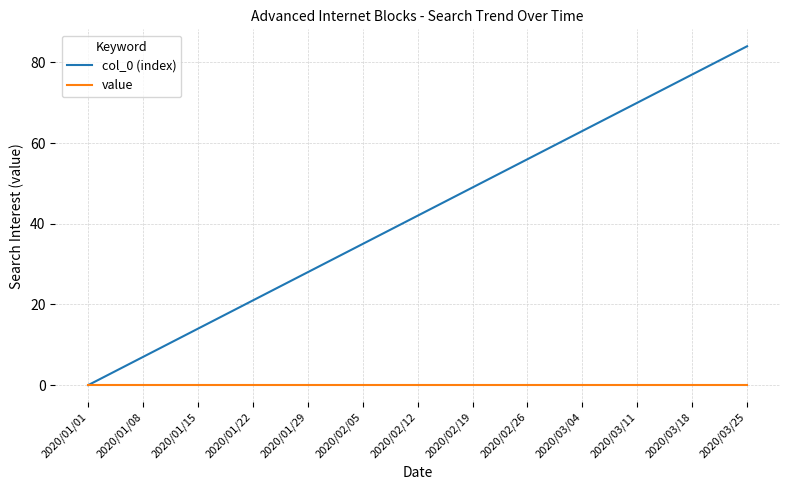

Is it true that value equals 0 at 2020/01/01?

True